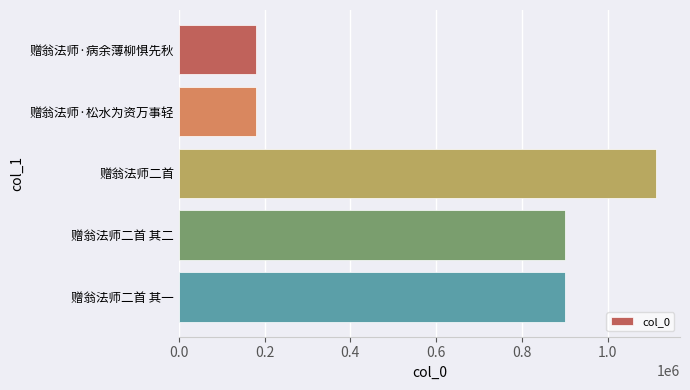

What is the maximum value shown in the chart?

1113351